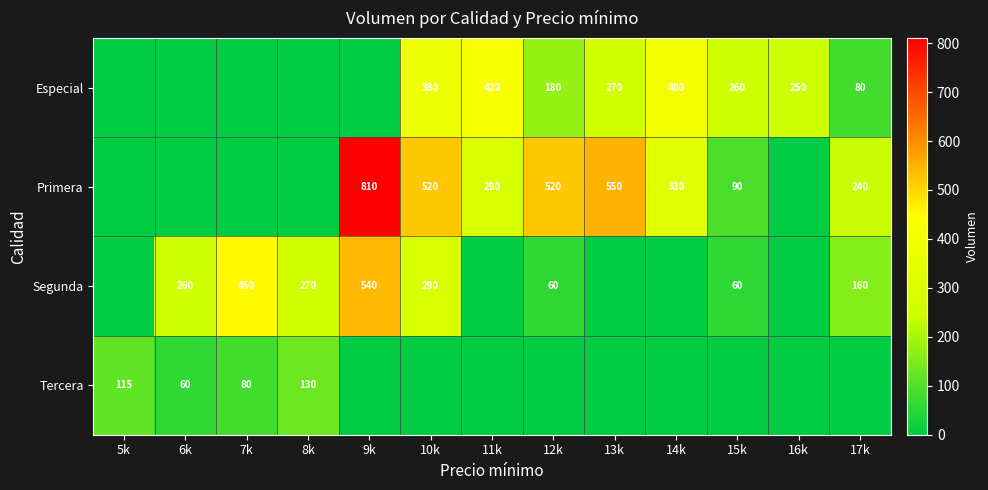

True or false: Segunda has a value of 60 at 15k.

True